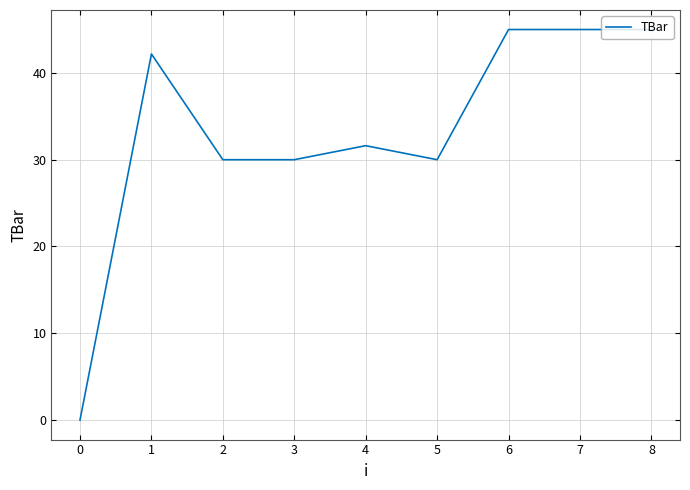

Count the number of data series in this chart.

1